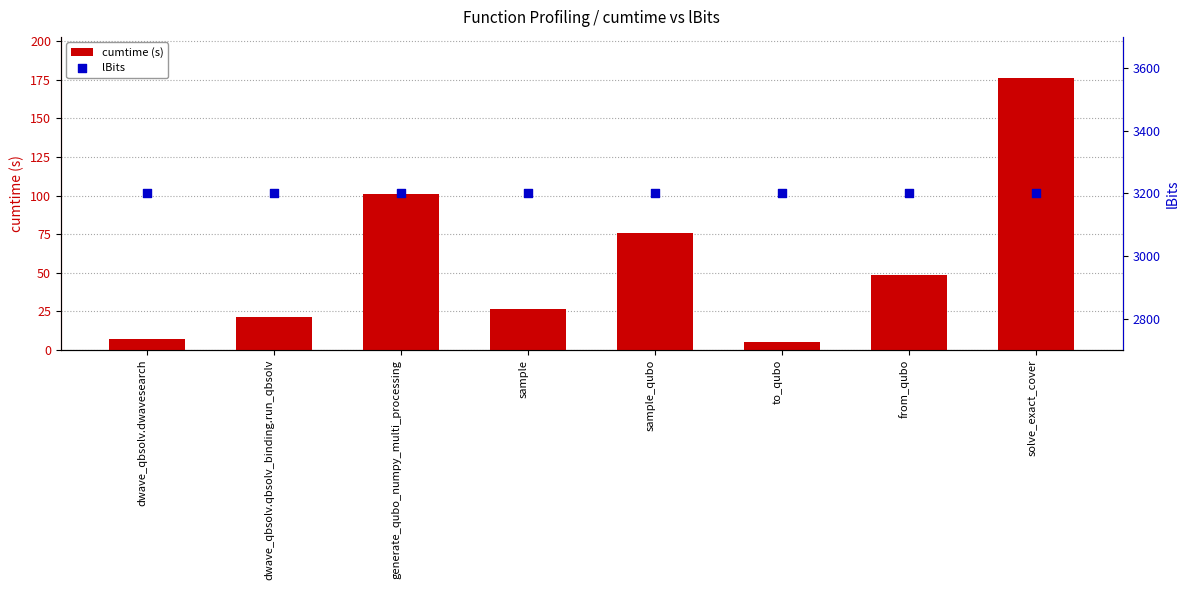

Is the value of lBits at solve_exact_cover greater than the value of cumtime (s) at generate_qubo_numpy_multi_processing?

Yes